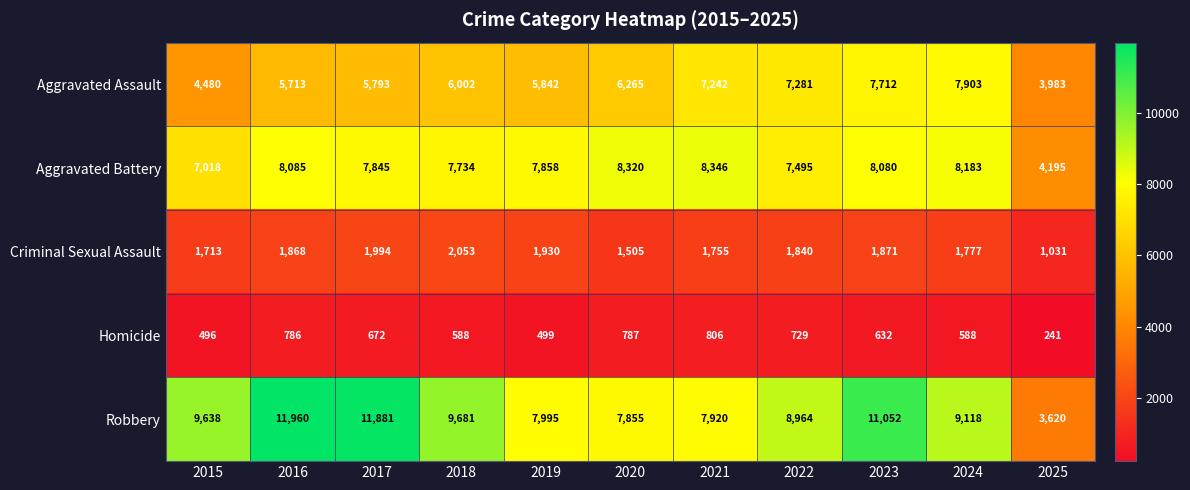

How many values in the Aggravated Assault series are below 6002?

5